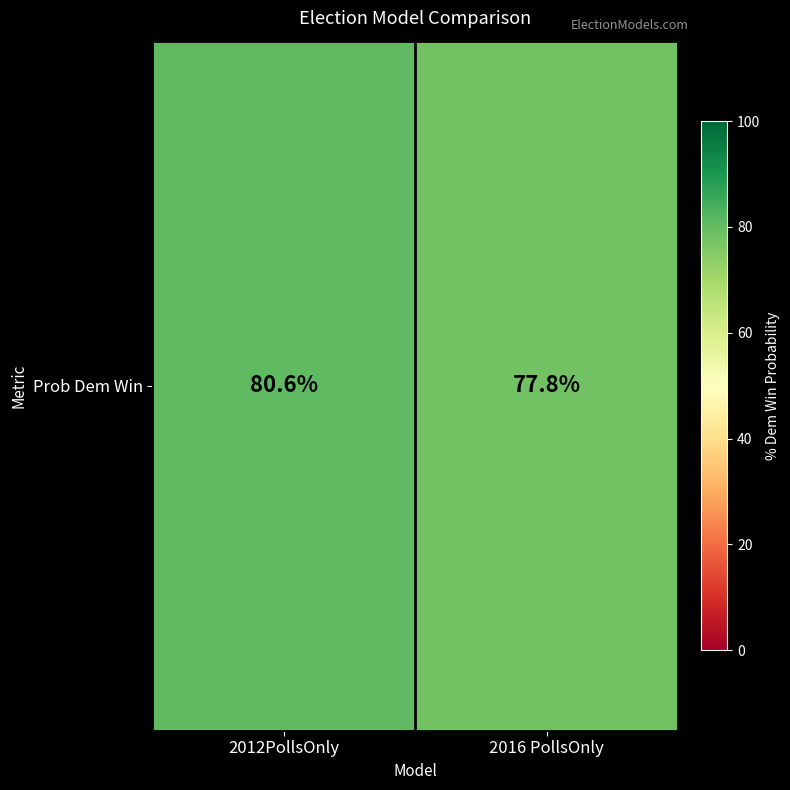

Between 2016 PollsOnly and 2012PollsOnly, which is larger?

2012PollsOnly